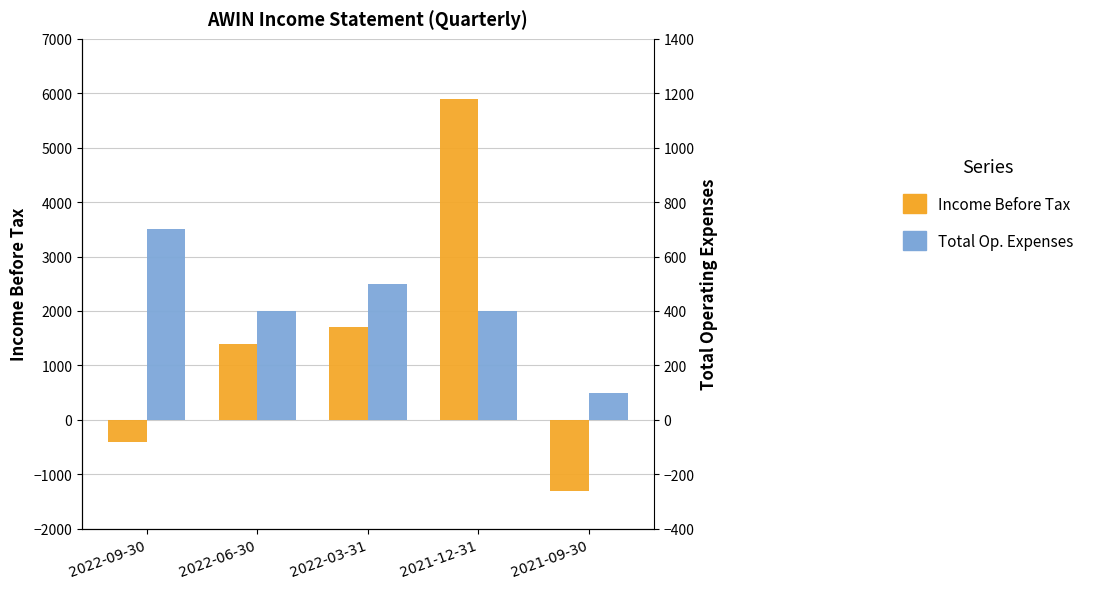

What is the sum of all Total Operating Expenses values?

2100